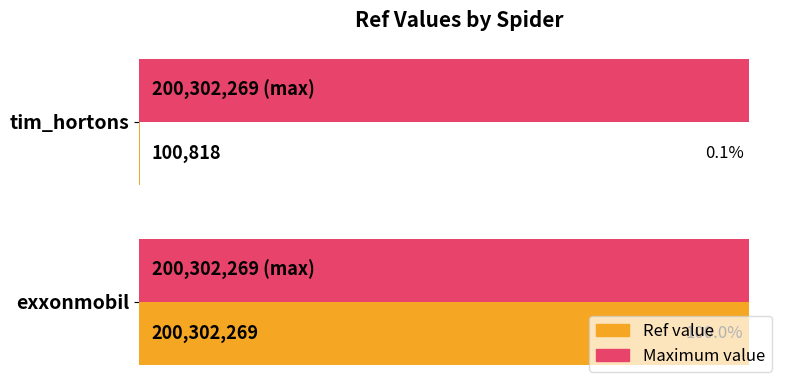

What are all the series names shown in the legend?

Ref value, Maximum value